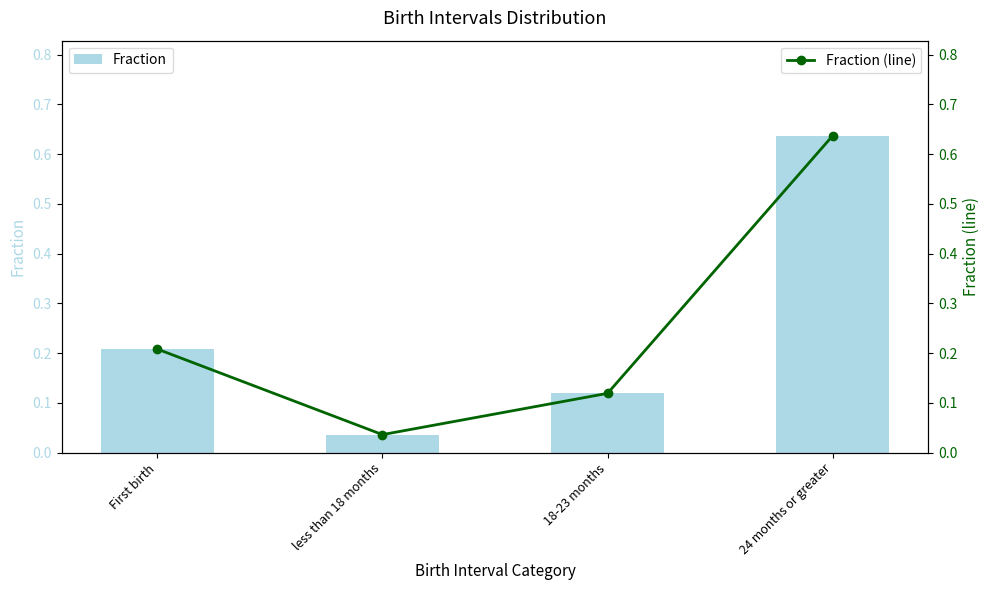

What position from the right is less than 18 months?

3